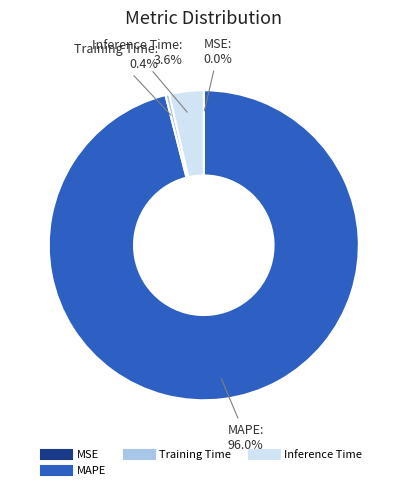

Is there any slice that represents more than half of the pie?

Yes